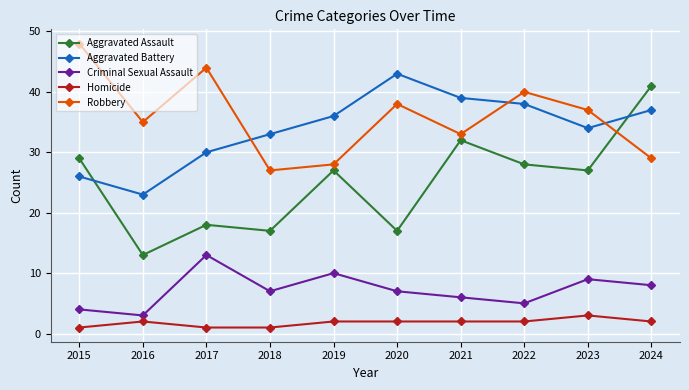

What is the total value across all series at 2015?

108